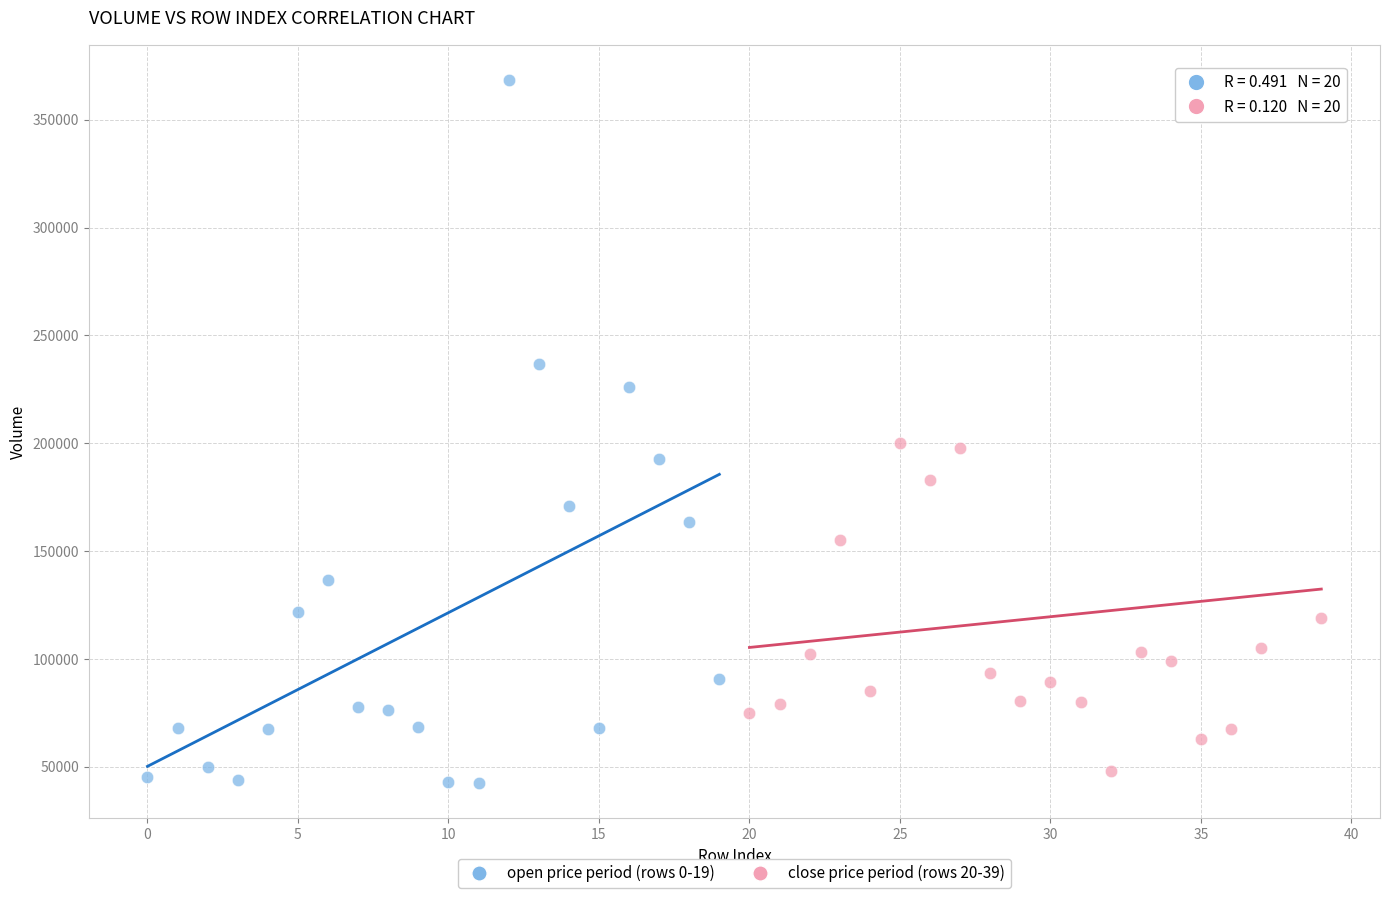

Which series reaches the maximum Y coordinate?

open price period (rows 0-19)